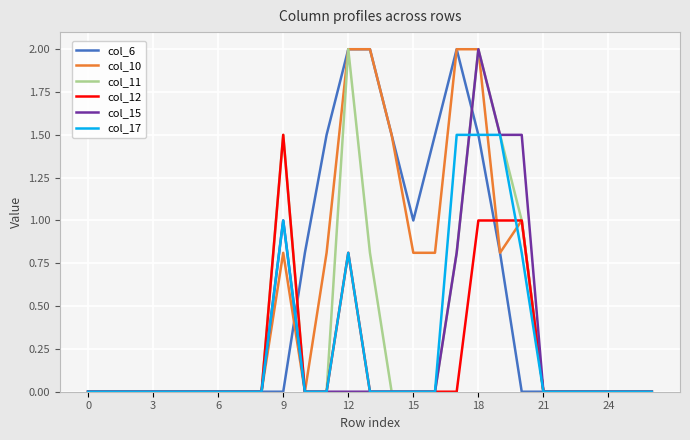

What is the difference between the maximum and second lowest values in the col_6 series?

2.0